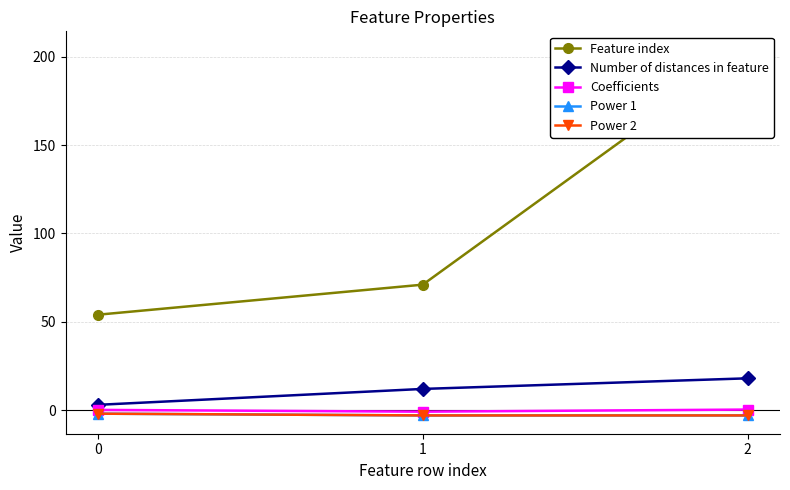

Reading right to left, what are all the values shown in this chart?

Feature index: 2=204.0	1=71.0	0=54.0
Number of distances in feature: 2=18.0	1=12.0	0=3.0
Coefficients: 2=0.3	1=-0.9	0=0.1
Power 1: 2=-3.0	1=-3.0	0=-2.0
Power 2: 2=-3.0	1=-3.0	0=-2.0